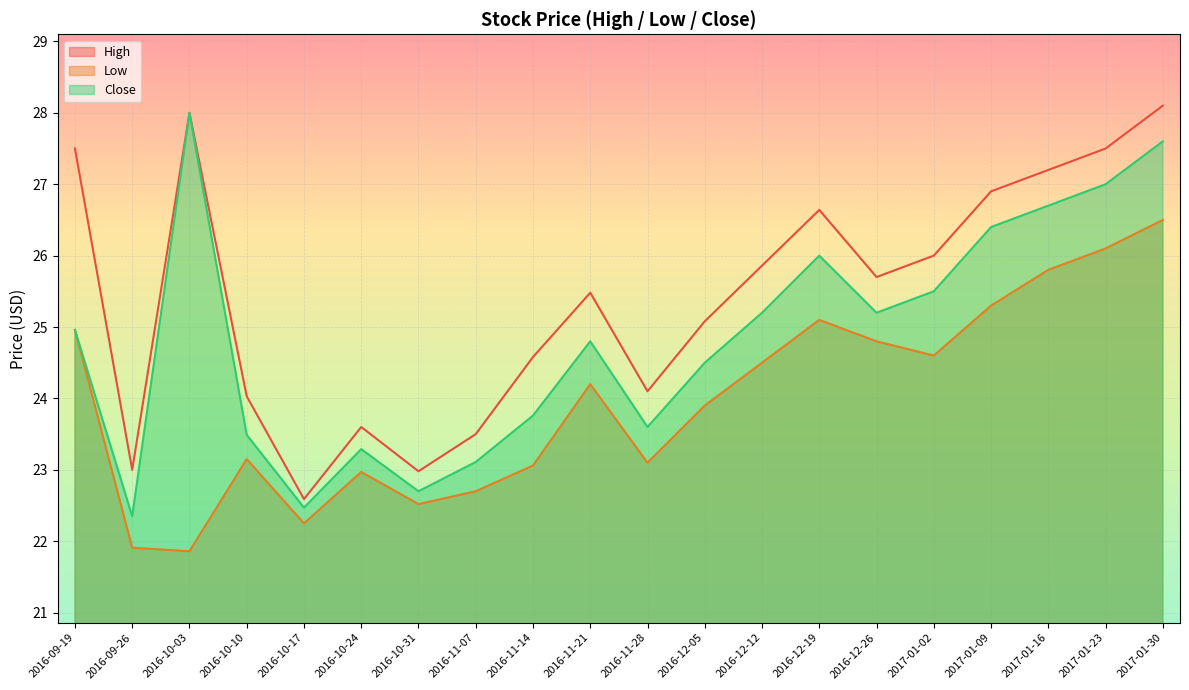

What is the difference between the highest and lowest values at 2017-01-23?

1.4